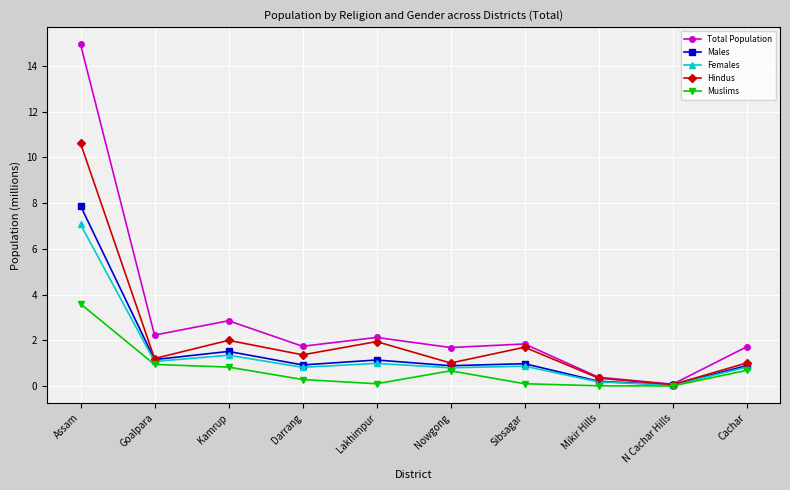

What is the difference between the highest and lowest values at Darrang?

1.5